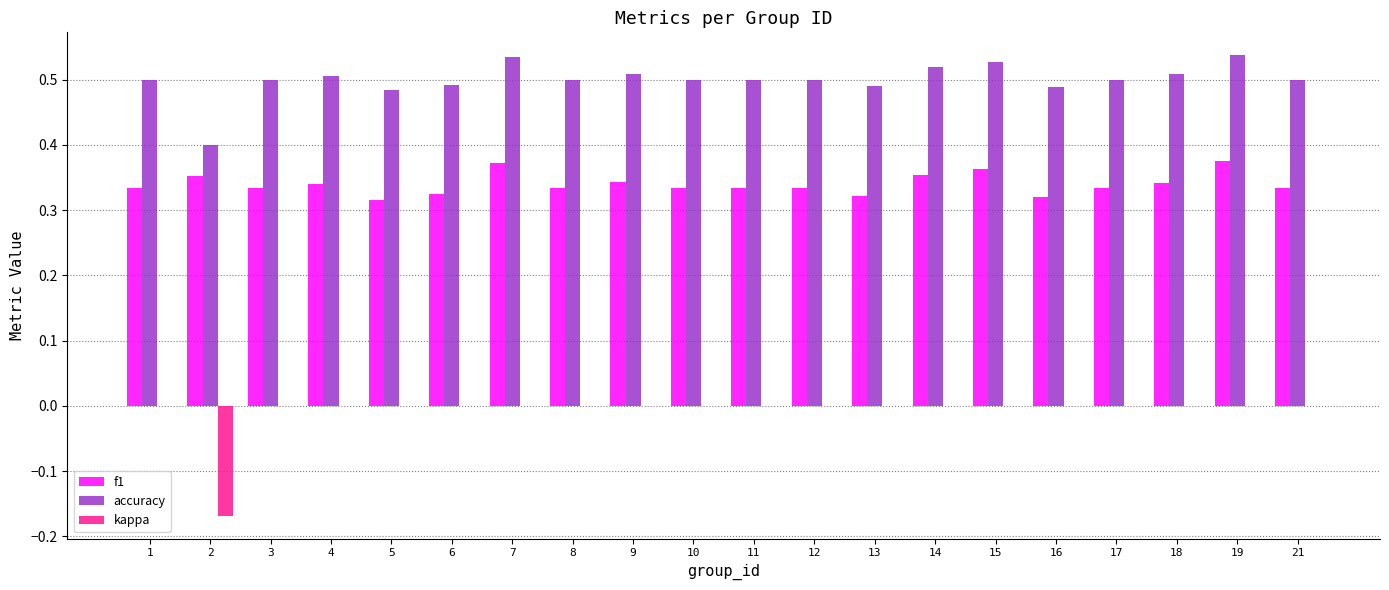

Are the bars horizontal?

No